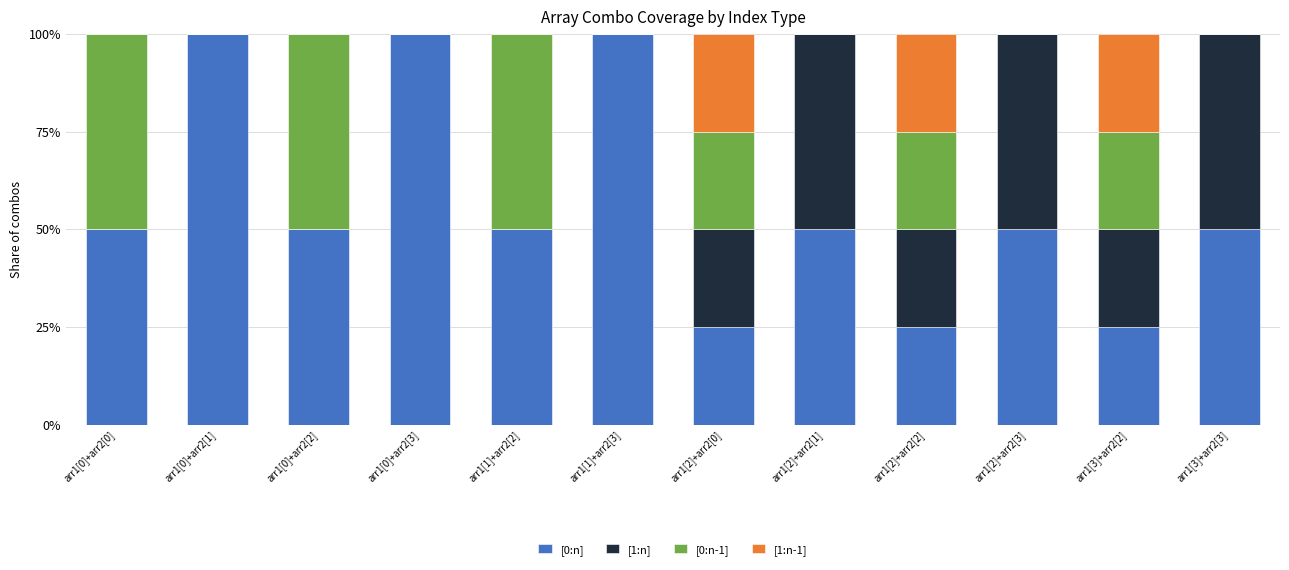

What is the total value across all series at arr1[2]+arr2[2]?

100